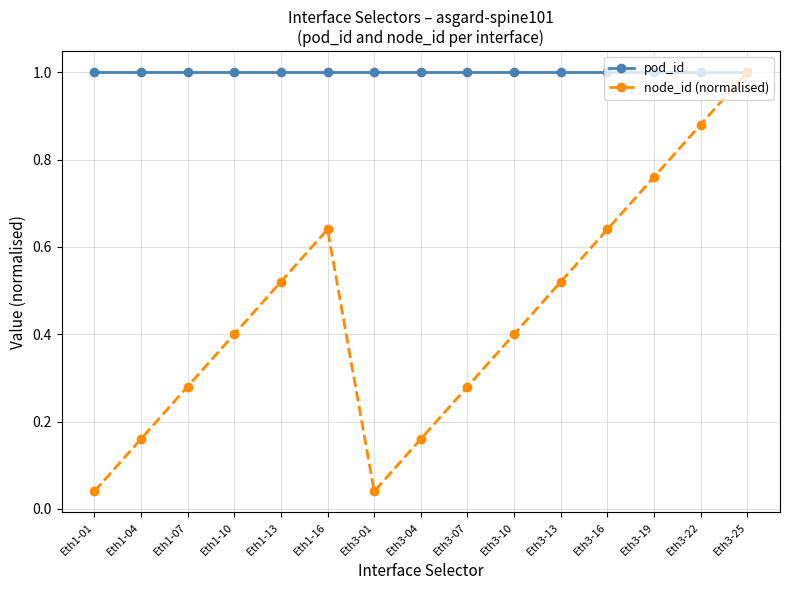

Does the chart display data point markers on the line(s)?

Yes